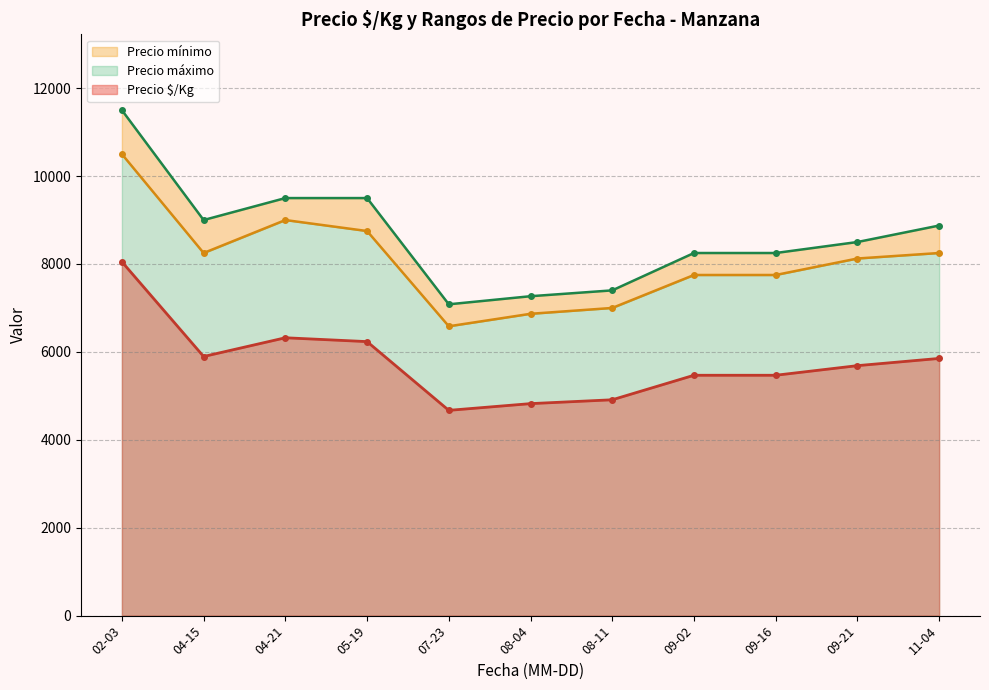

What is the highest value of the Precio $/Kg series?

8050.0